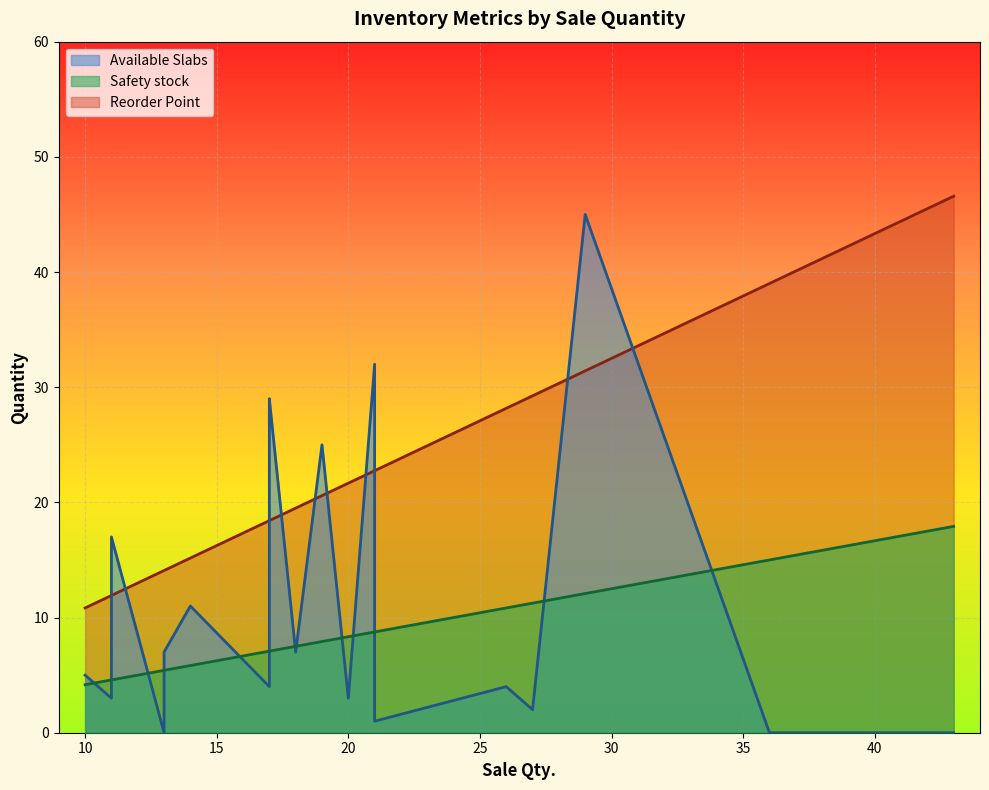

What is the sum of all Safety stock values?

164.2